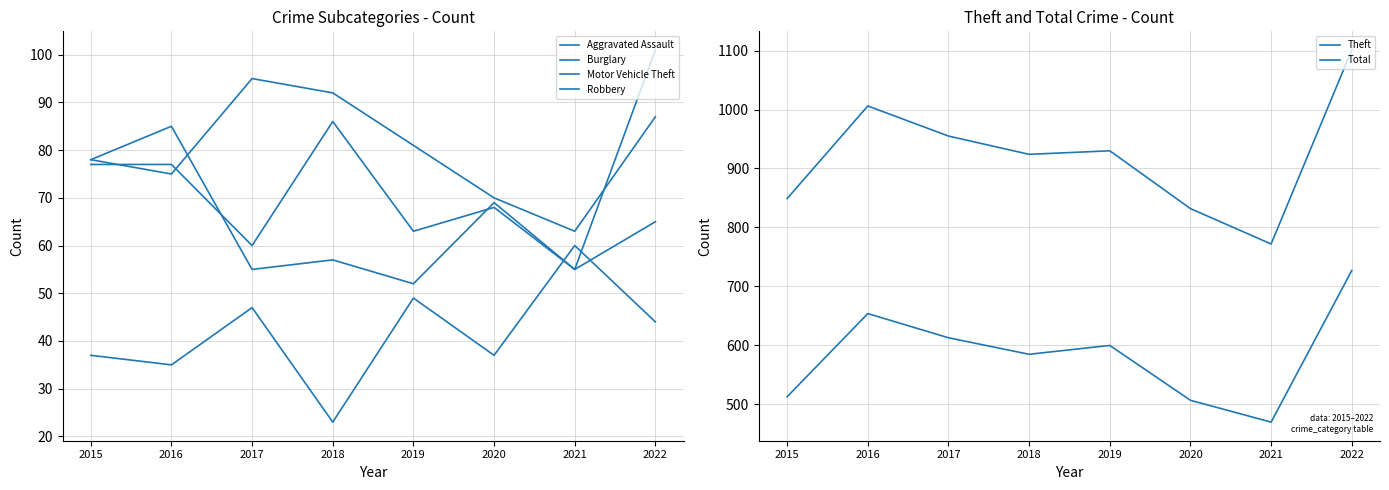

At 2016, list the series in order from largest to smallest.

Total, Theft, Robbery, Motor Vehicle Theft, Burglary, Aggravated Assault